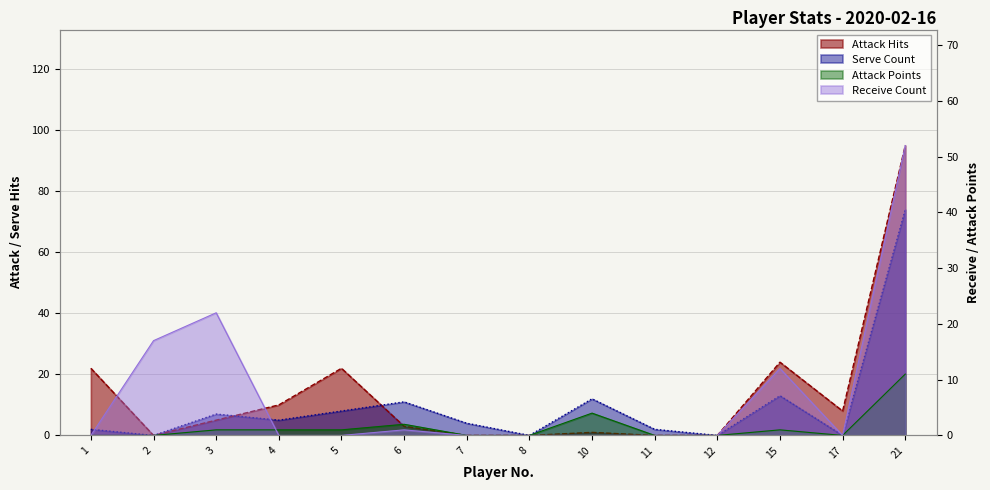

In Receive Count, how many points are higher than both neighbors (excluding endpoints)?

3